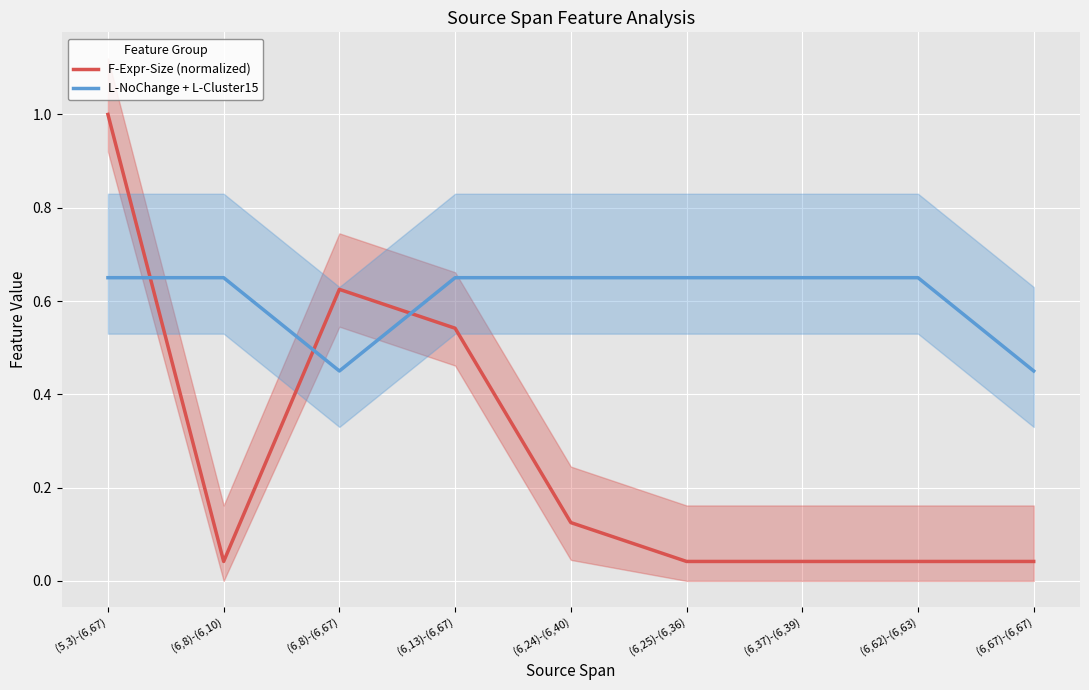

How many L-NoChange + L-Cluster15 values are between 0 and 1?

9